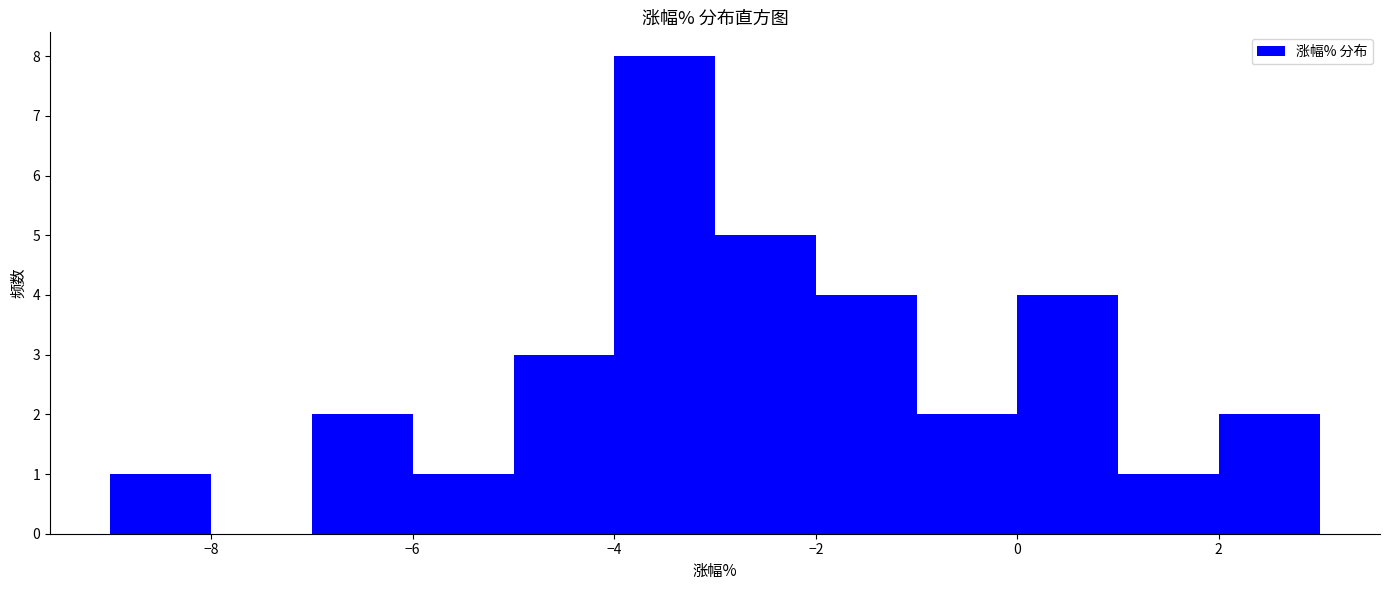

Reading left to right, transcribe this chart: for each bar, give the range it covers on the x-axis and its height. The values are not printed on the chart, so give them approximately, as read against the axis.

-9 to -8: 1
-8 to -7: 0
-7 to -6: 2
-6 to -5: 1
-5 to -4: 3
-4 to -3: 8
-3 to -2: 5
-2 to -1: 4
-1 to 0: 2
0 to 1: 4
1 to 2: 1
2 to 3: 2